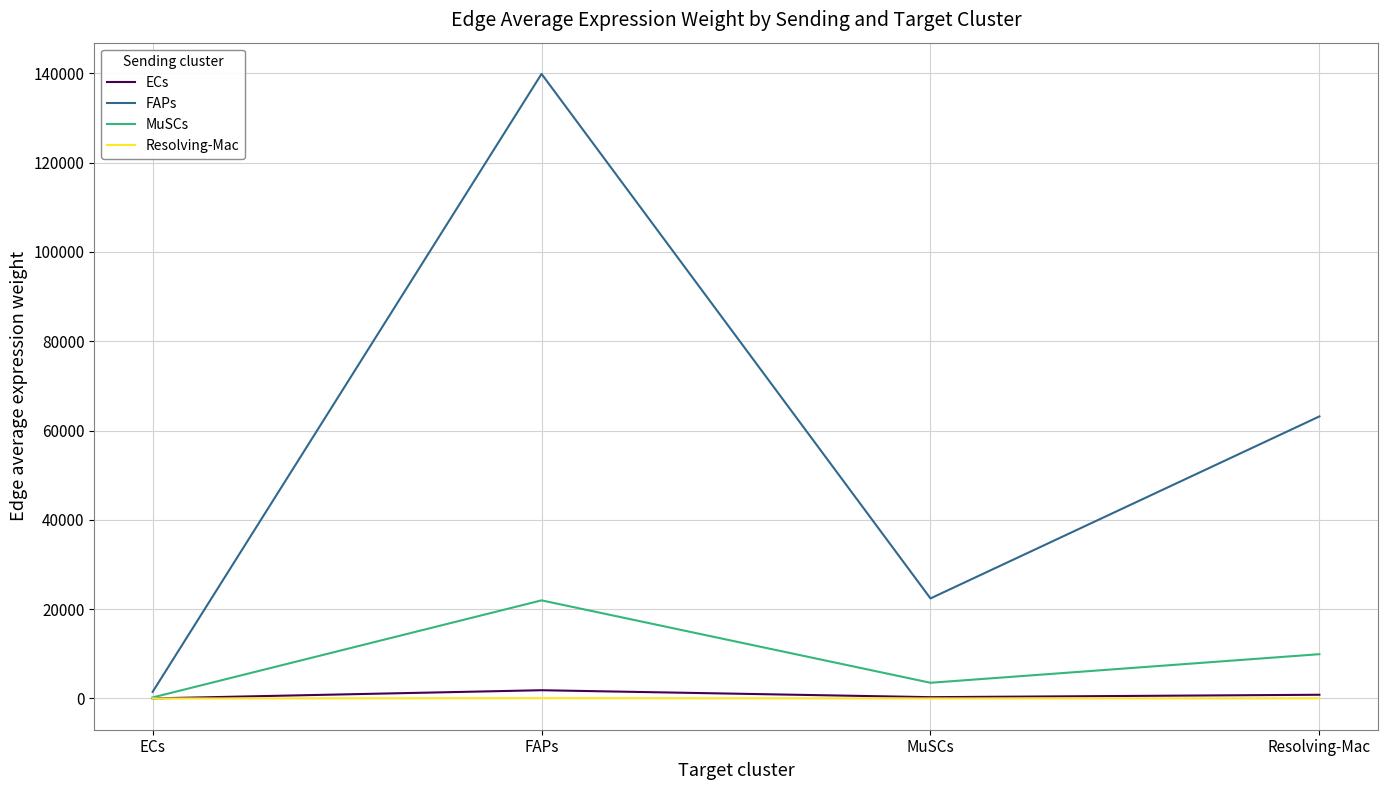

At how many categories does at least one series exceed 34498?

2